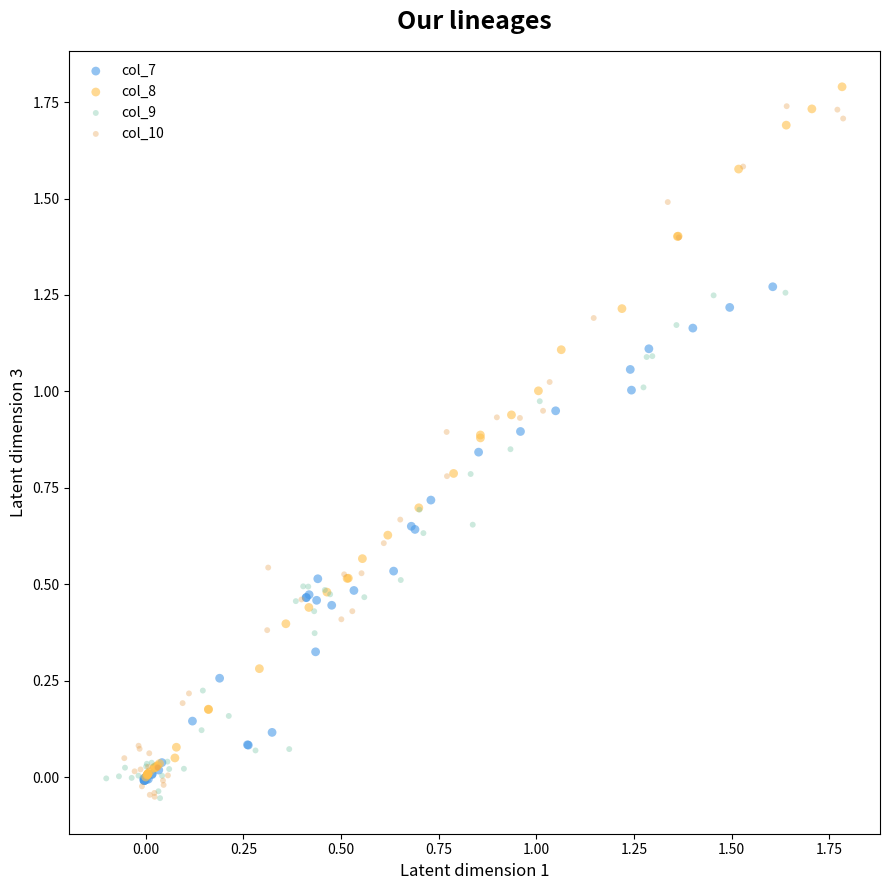

Which series contains the highest Y value?

col_8